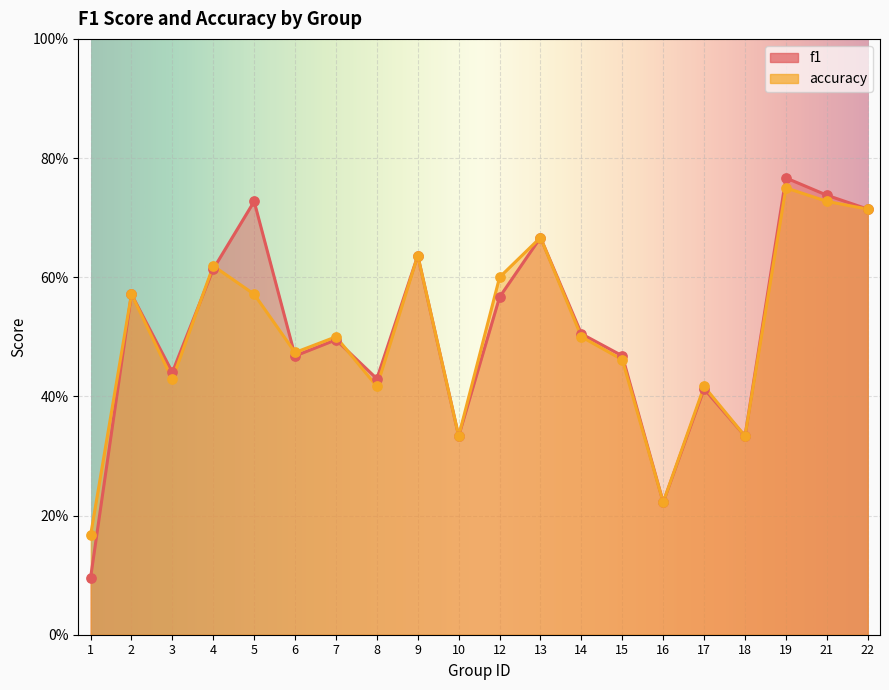

Which series has the widest spread of Y values?

f1